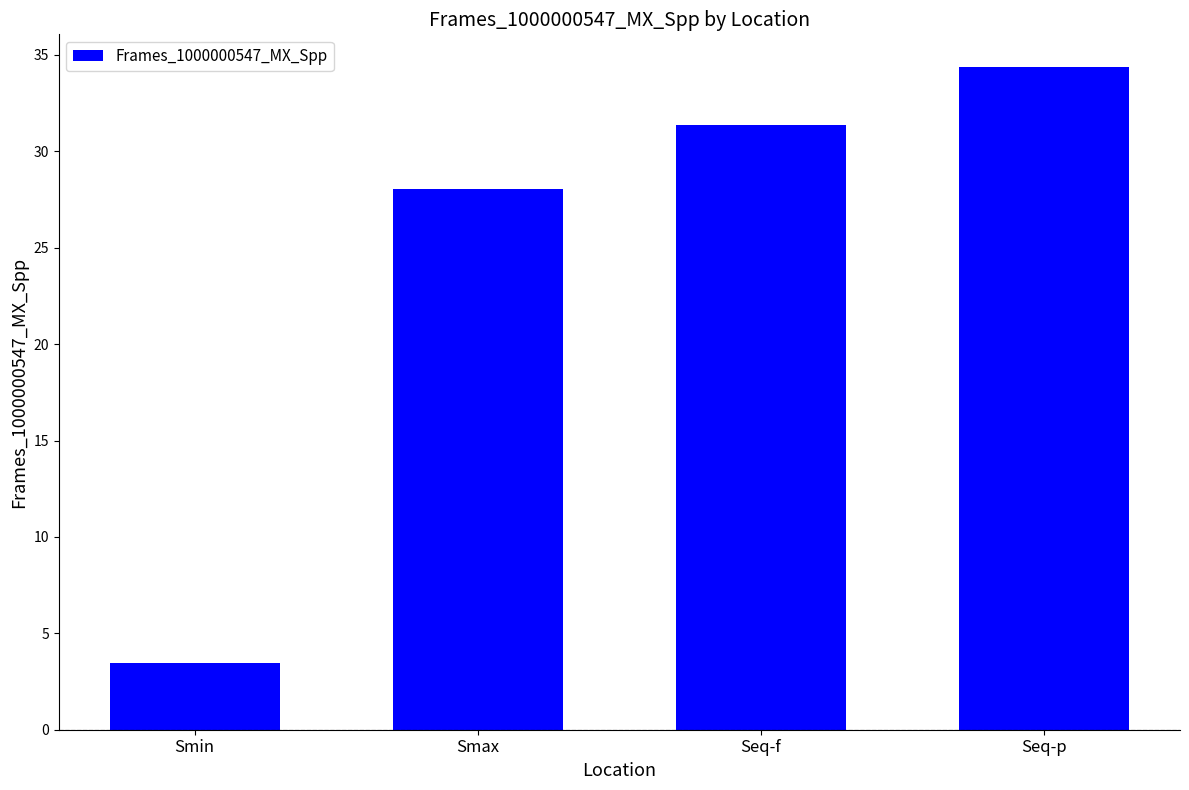

Reading right to left, list all the values displayed in this chart.

34.4	31.4	28.0	3.5